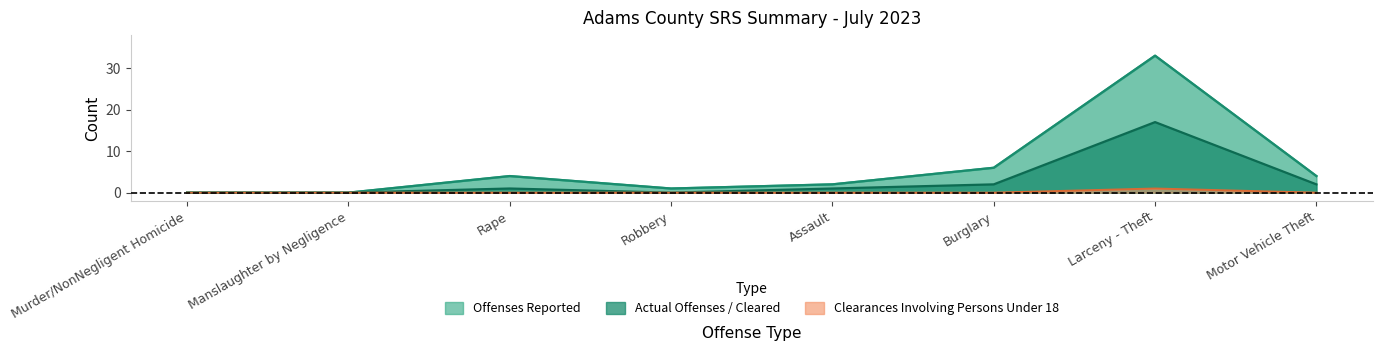

The value of Clearances Under 18 at Motor Vehicle Theft is 0. True or false?

True